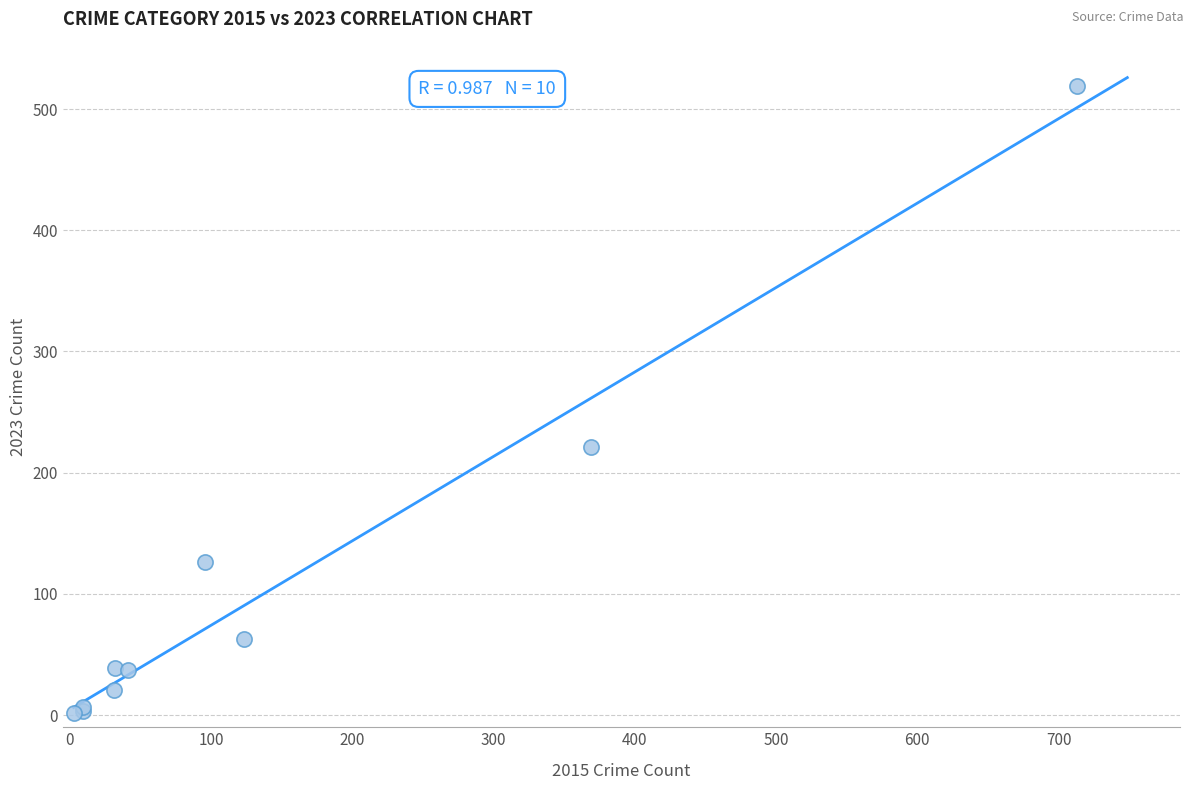

What Y value in the scatter plot is closest to 260?

221